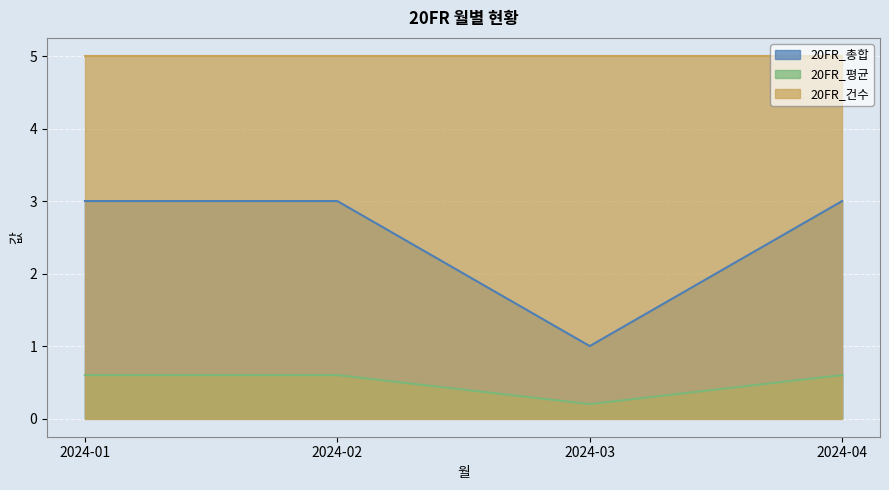

True or false: 20FR_평균 has more than 1 points higher than both neighbors.

False